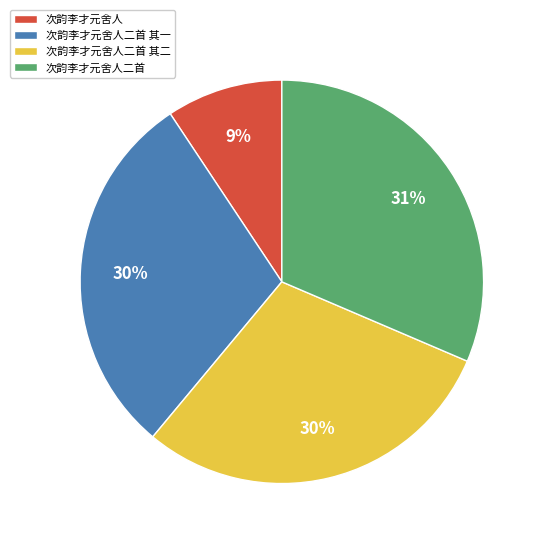

To the nearest percent, what portion does 次韵李才元舍人二首 其二 represent?

30%